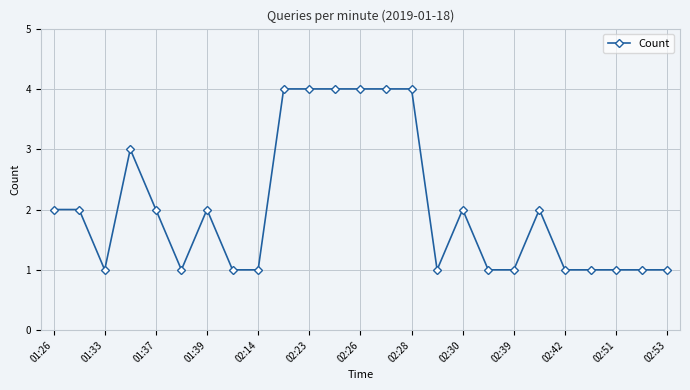

How many distinct data groups are displayed?

1